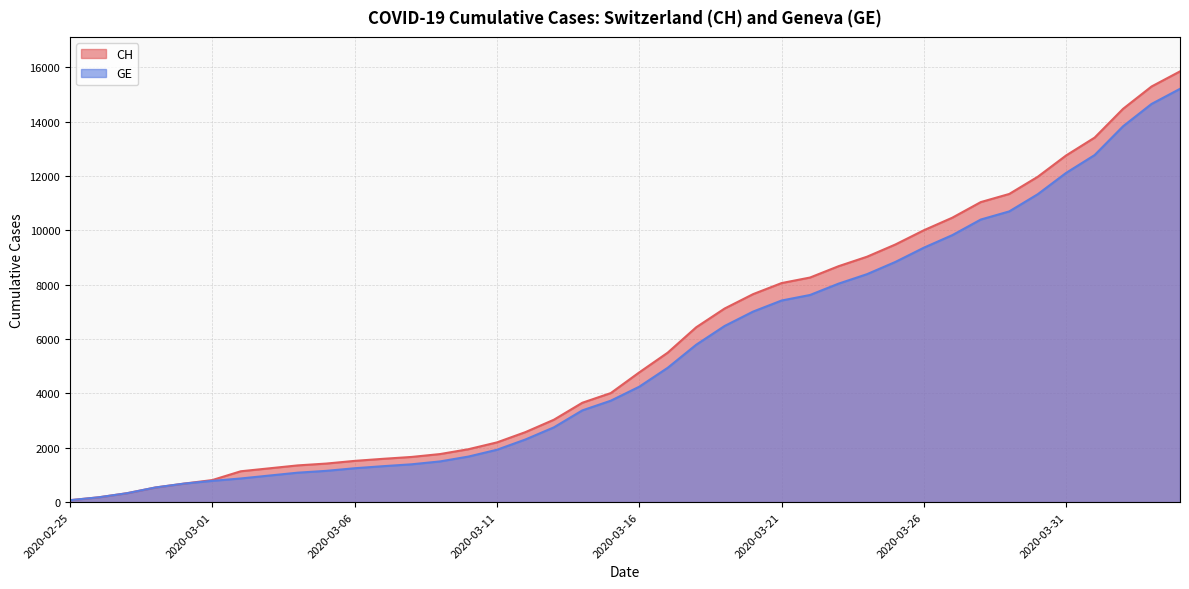

True or false: GE has more than 0 interior local peaks.

False